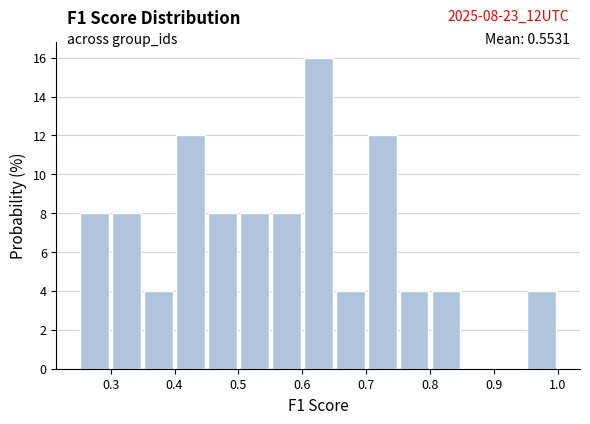

Over which range of the x-axis is the bar tallest?

0.60 to 0.65